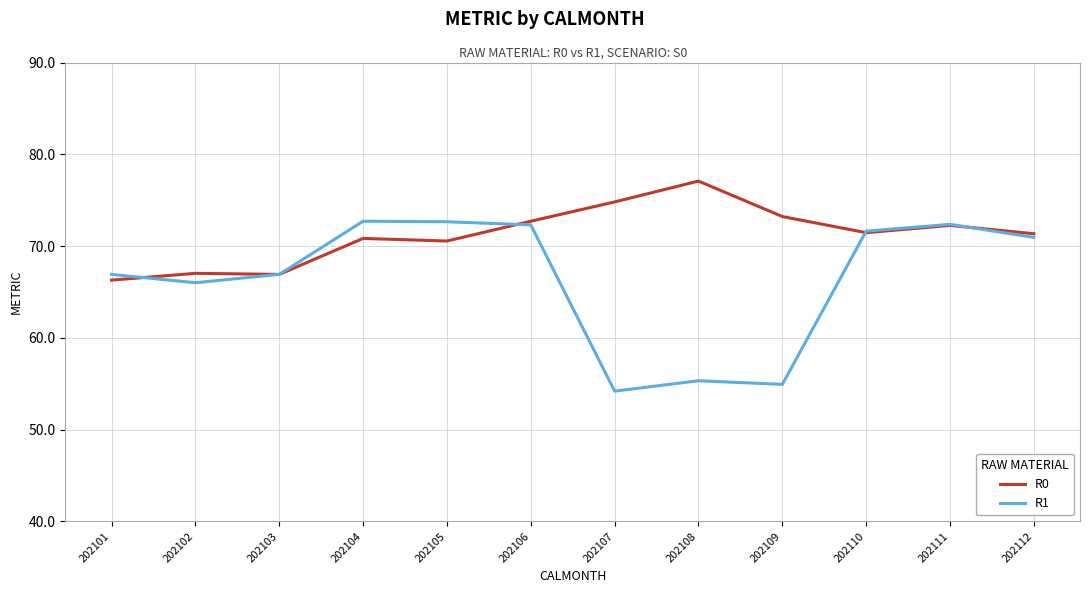

What are all the series names shown in the legend?

R0, R1